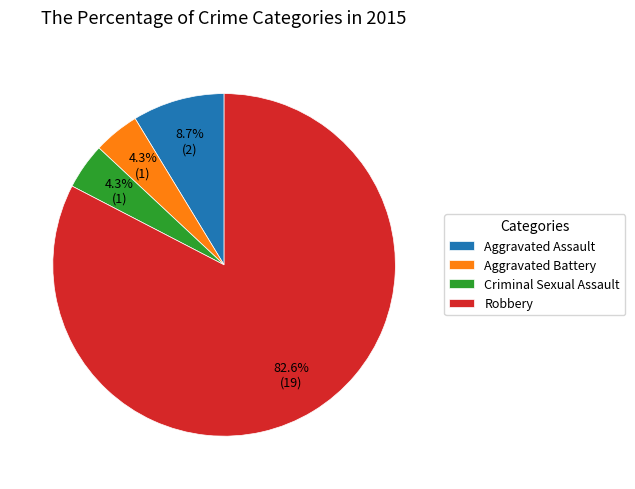

To the nearest percent, what is the difference between the Robbery and Aggravated Assault slice percentages?

74%